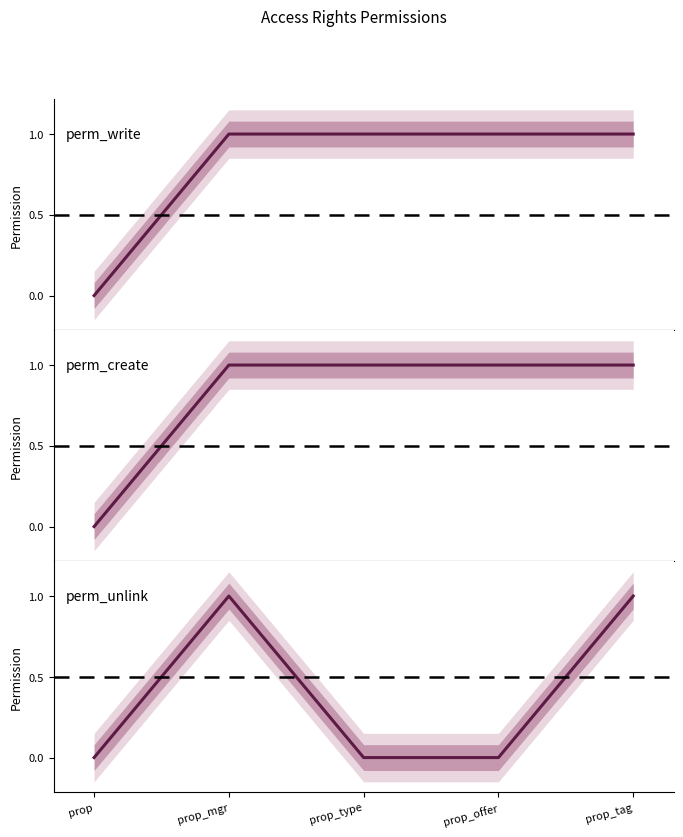

What is the sum of all perm_create values?

4